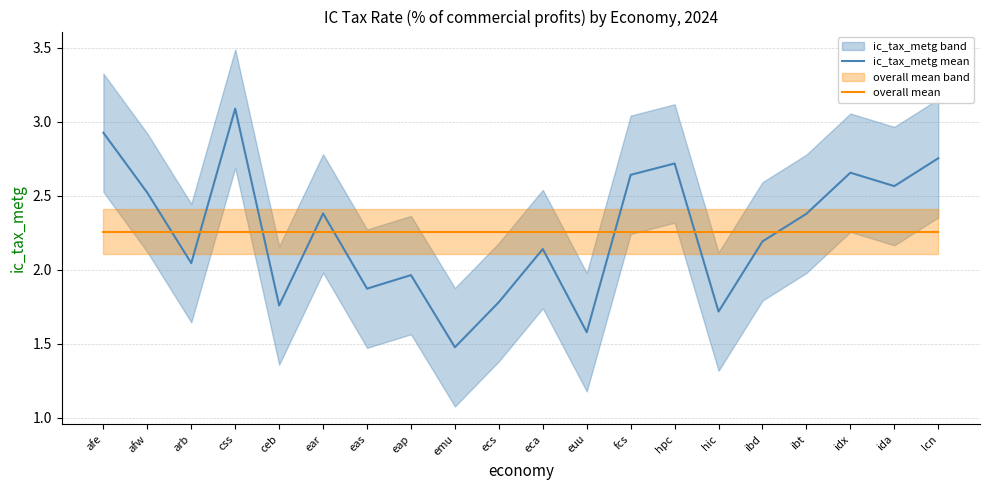

At which label is ic_tax_metg mean closest to 2?

eap